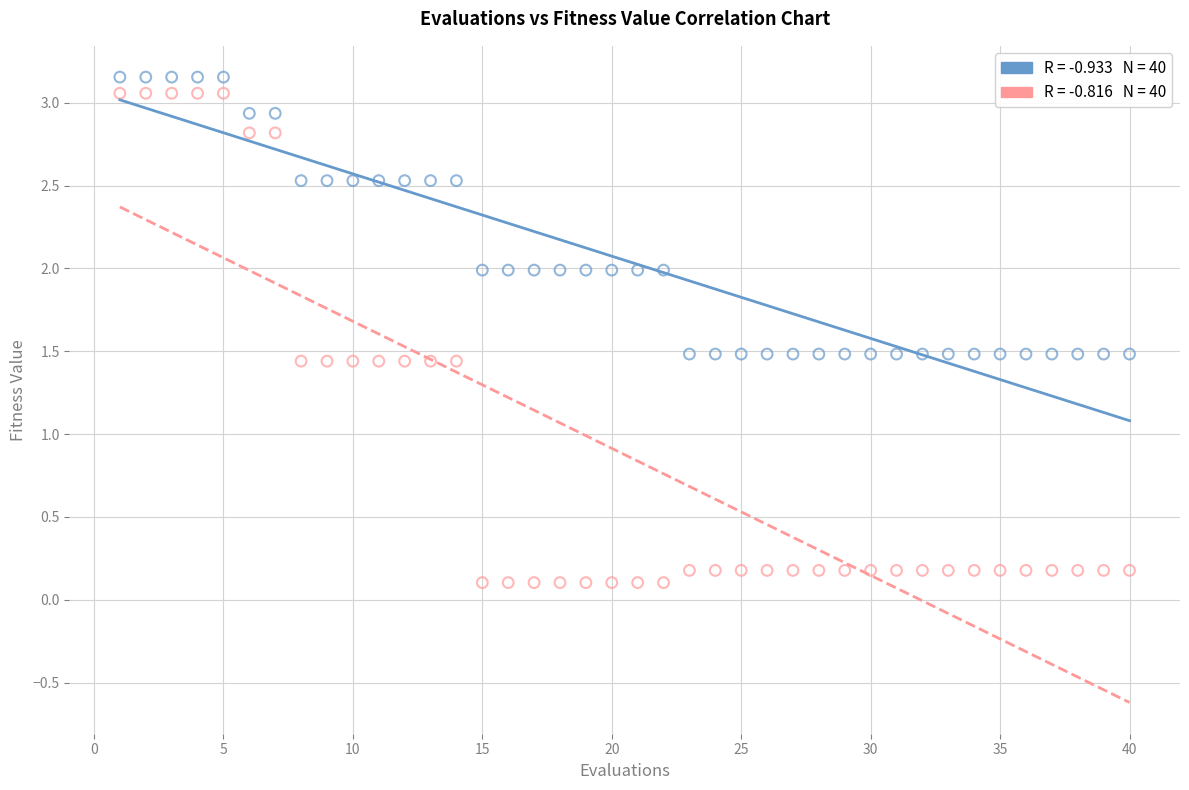

Across all data points, what is the range of X values (max minus min)?

39.0